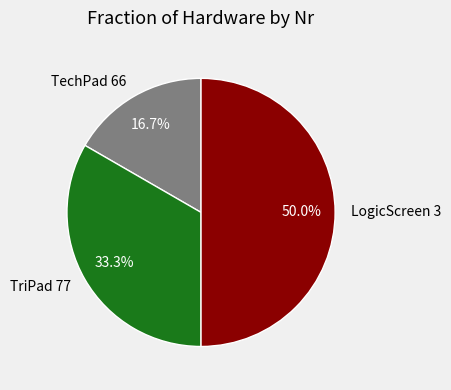

The TriPad 77 slice represents 33% of the pie. True or false?

True